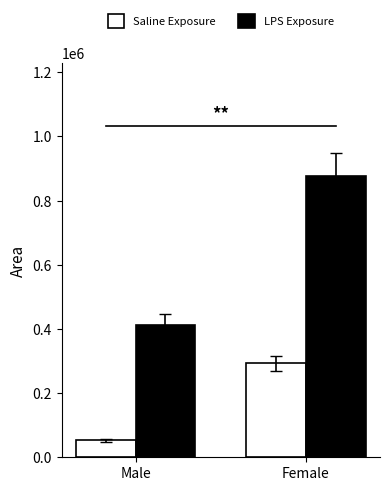

How many groups of bars are there?

2